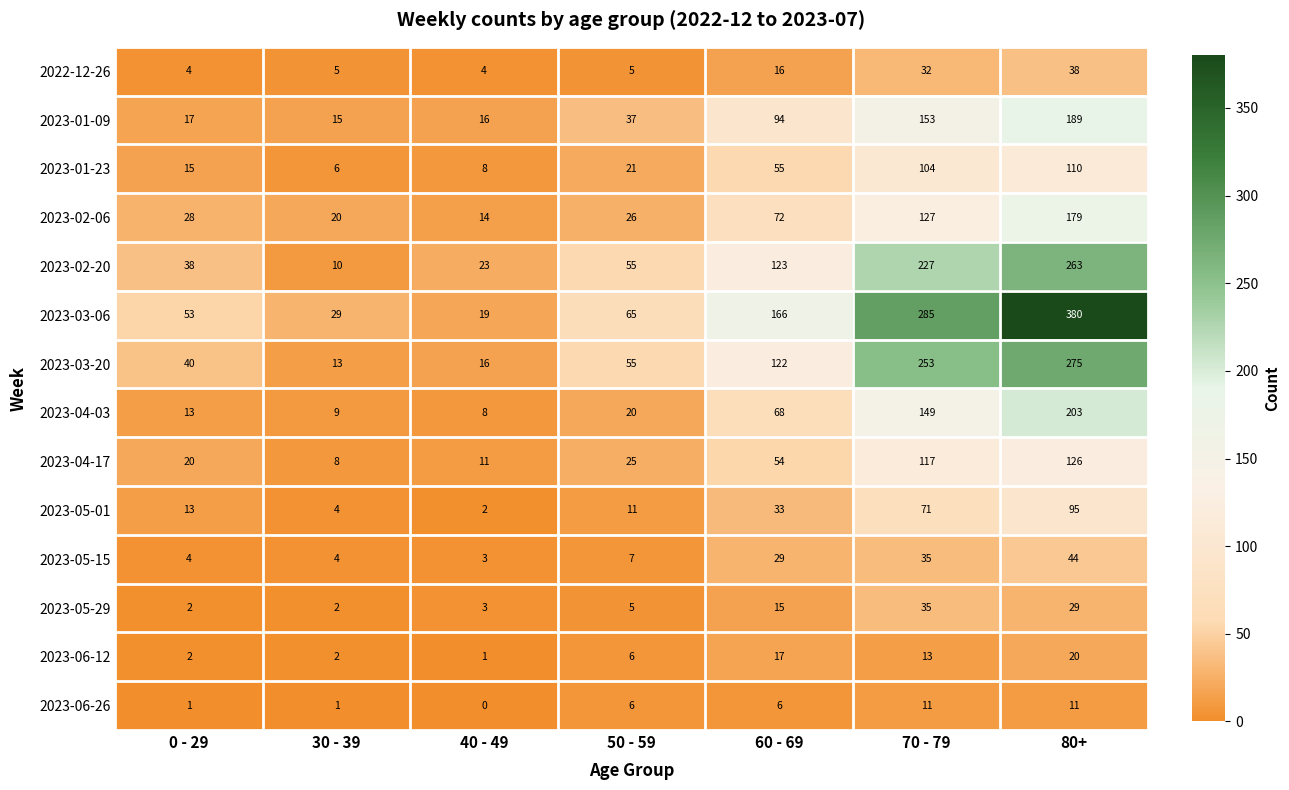

Which series has the largest total across all categories?

2023-03-06